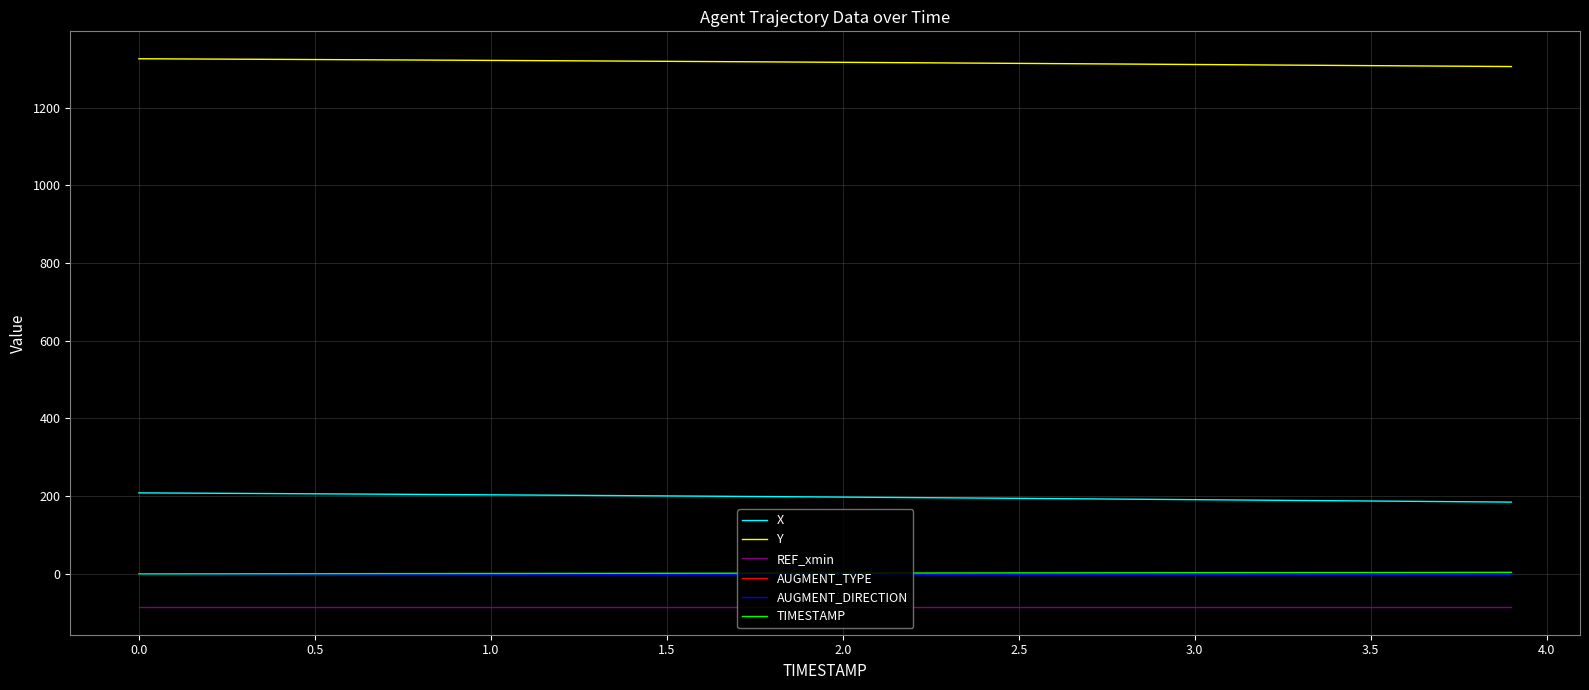

Is this an area chart (filled region under the line)?

No